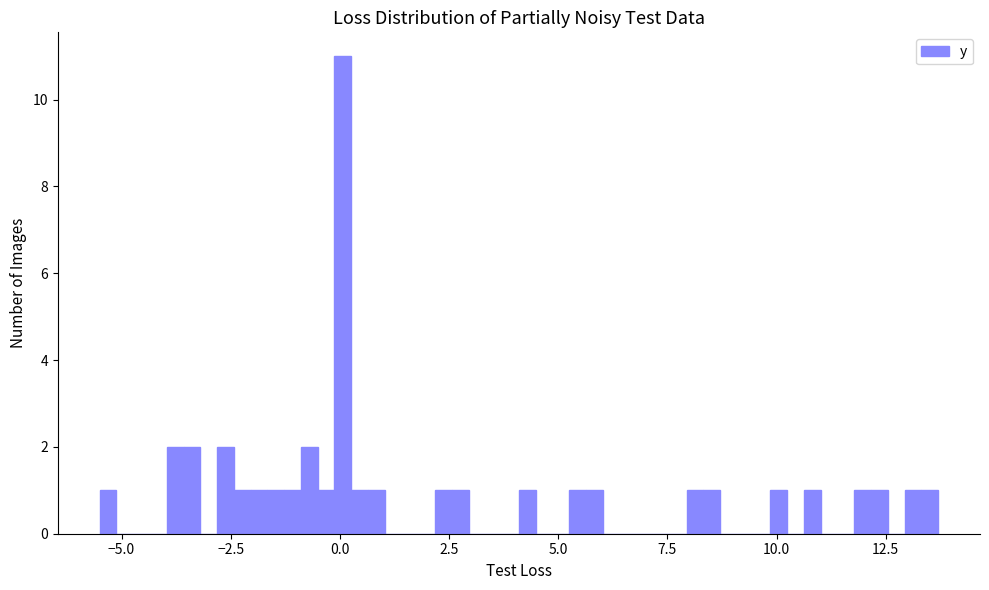

Around what value on the x-axis is the tallest bar? Give the approximate position of its centre, as read against the axis.

0.0